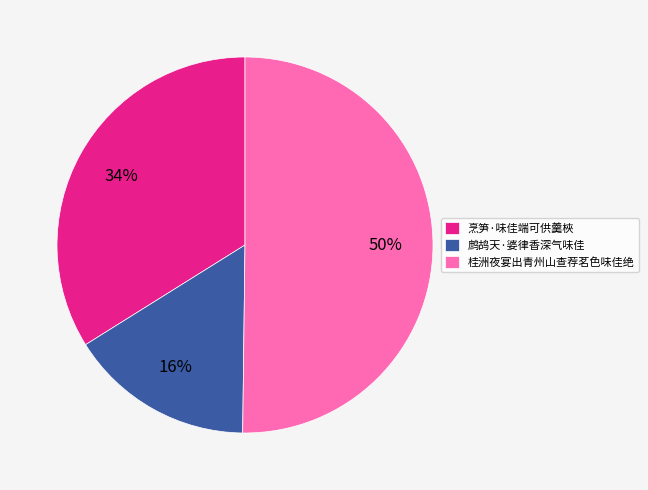

Do 桂洲夜宴出青州山查荐茗色味佳绝 and 烹笋·味佳端可供羹梜 together represent more than half of the pie?

Yes